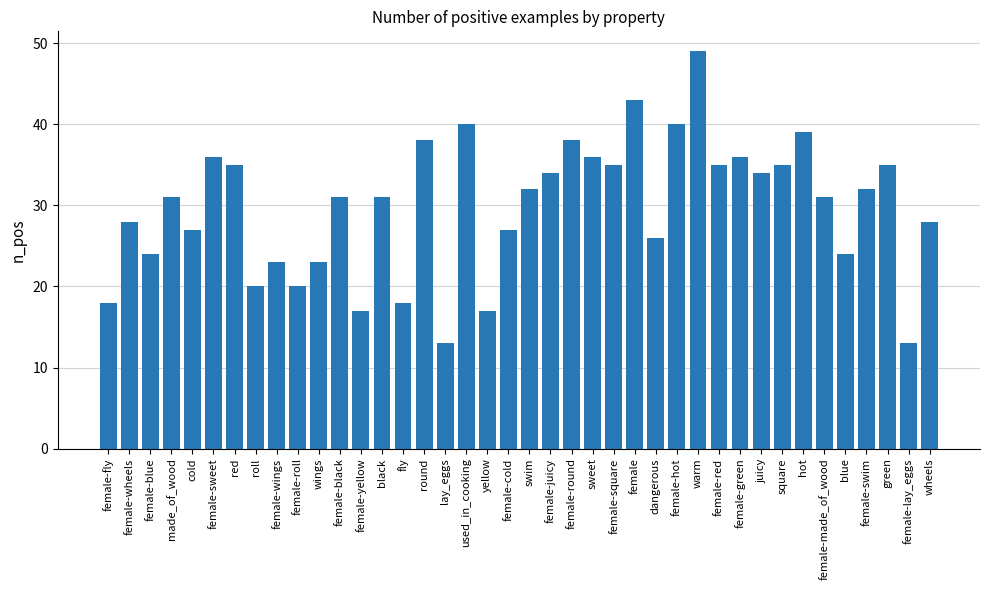

Read the value at female-blue.

24